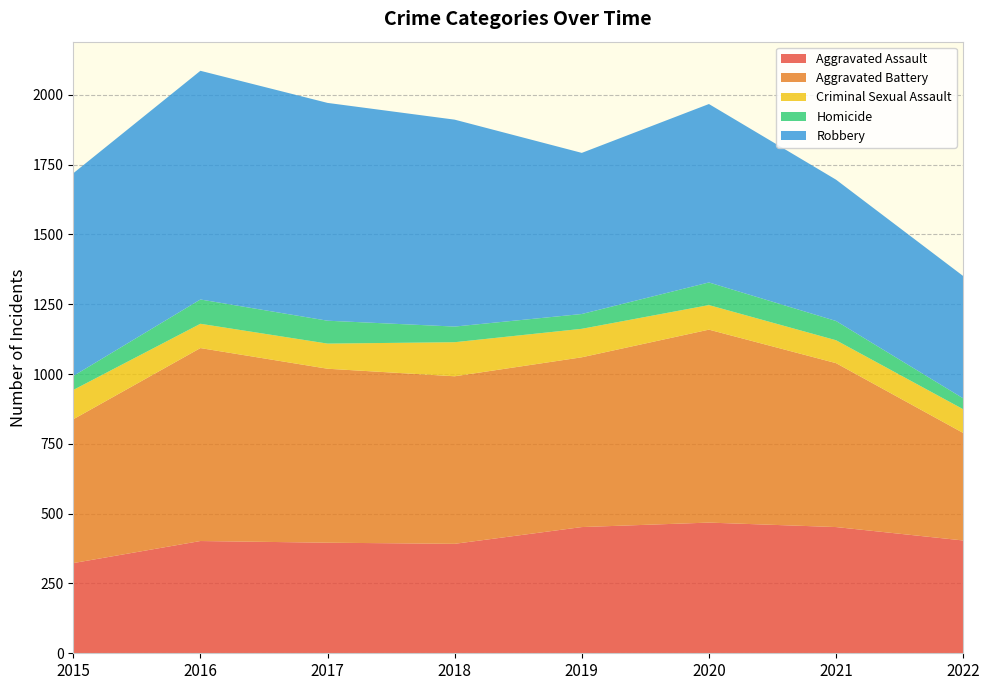

Reading right to left, list all the values displayed in this chart.

Aggravated Assault: 404	452	468	452	392	396	402	323
Aggravated Battery: 385	587	691	608	600	623	691	515
Criminal Sexual Assault: 85	82	88	102	122	90	87	105
Homicide: 39	69	81	53	56	82	87	50
Robbery: 438	506	639	577	741	780	819	726